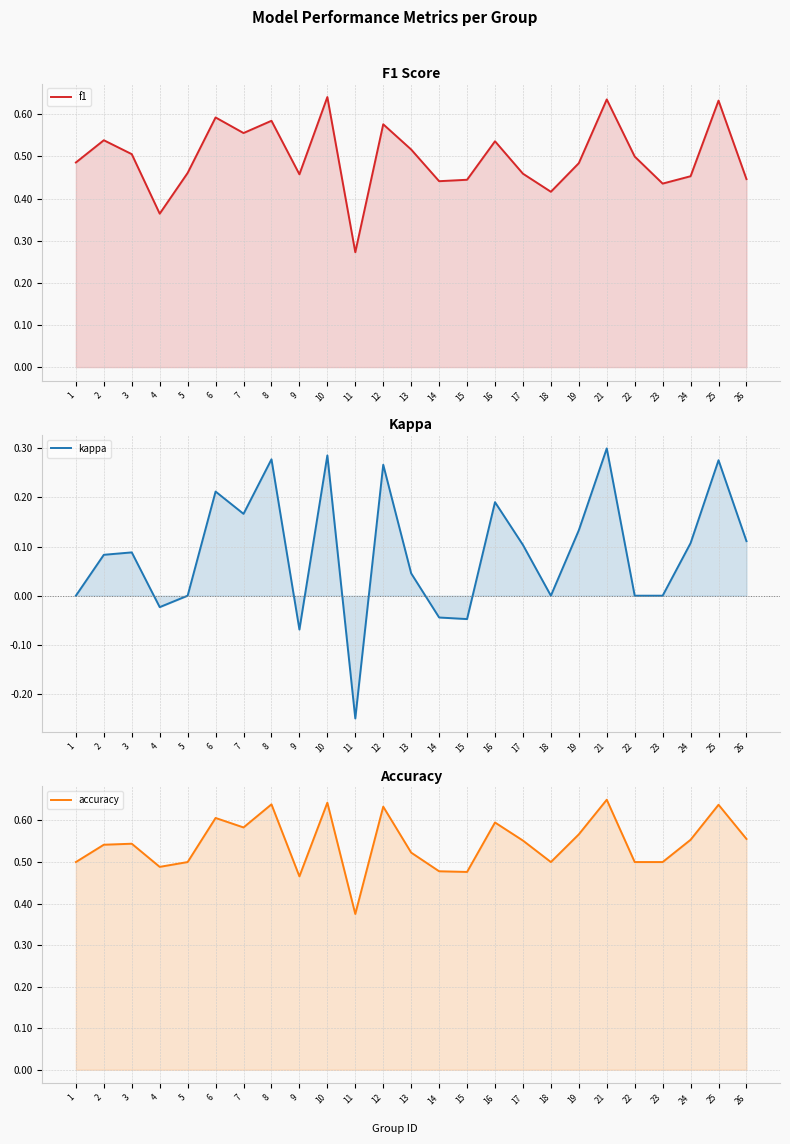

How many interior local valleys does the kappa series have?

6